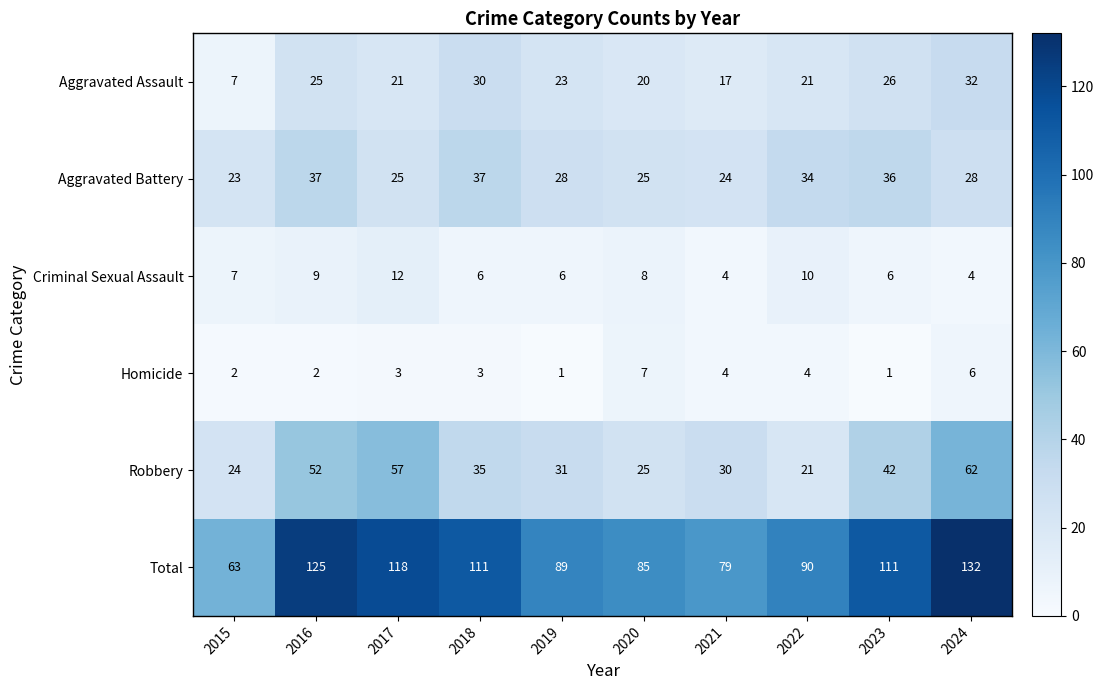

What is the minimum value shown in the chart?

1